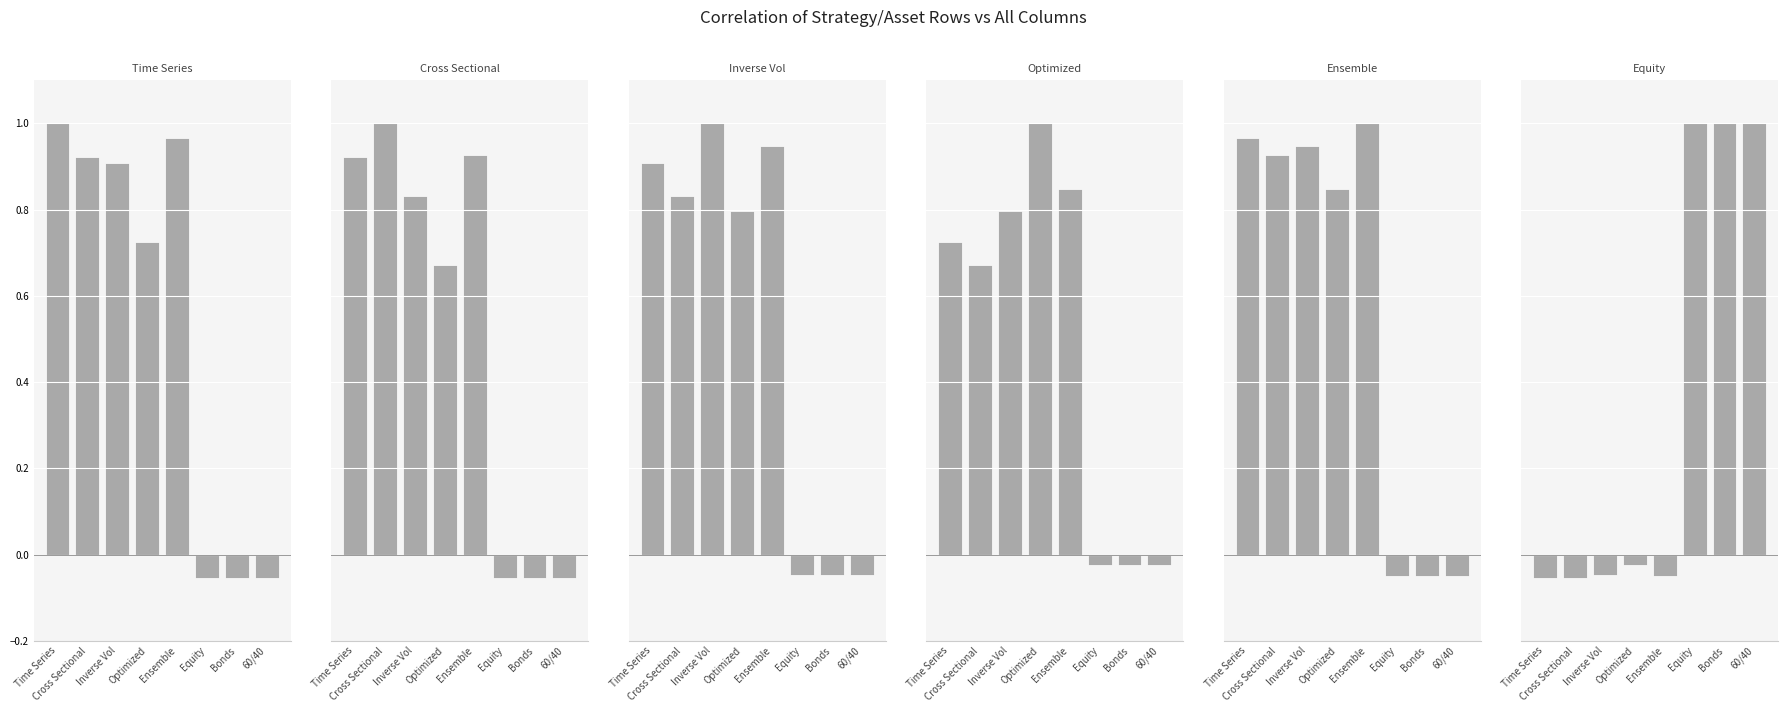

What is the sum of all Equity values?

2.8